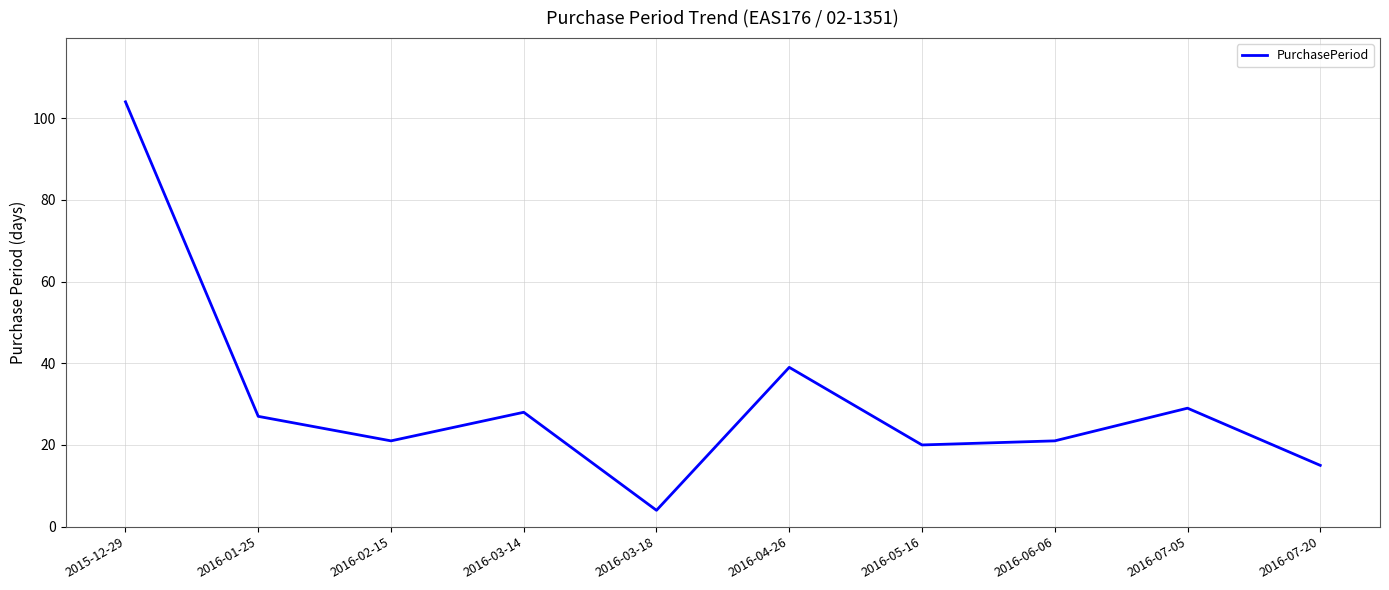

What position from the left is 2016-04-26?

6